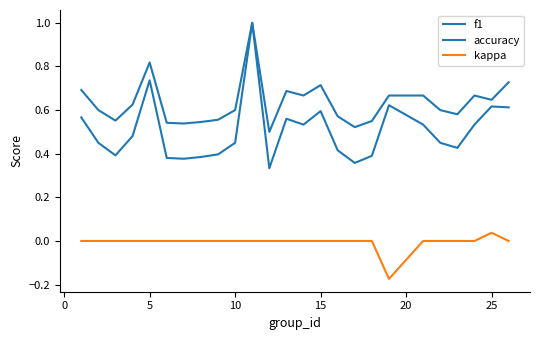

Is this an area chart (filled region under the line)?

No